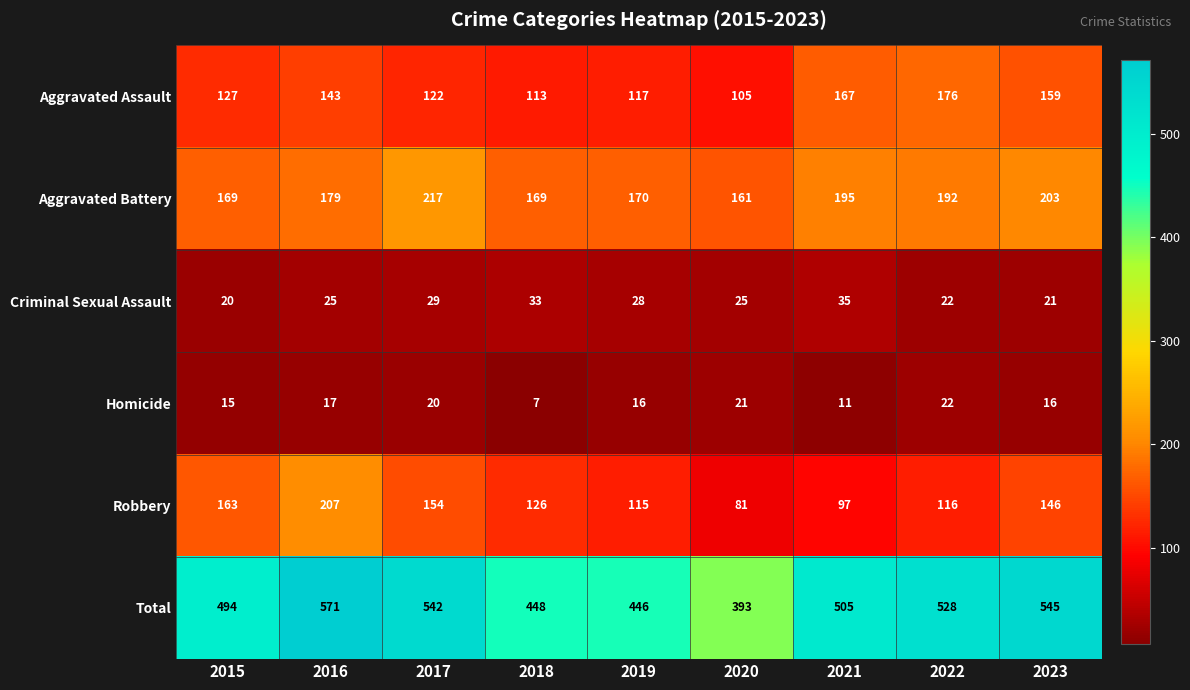

Which series has the largest total across all categories?

Total